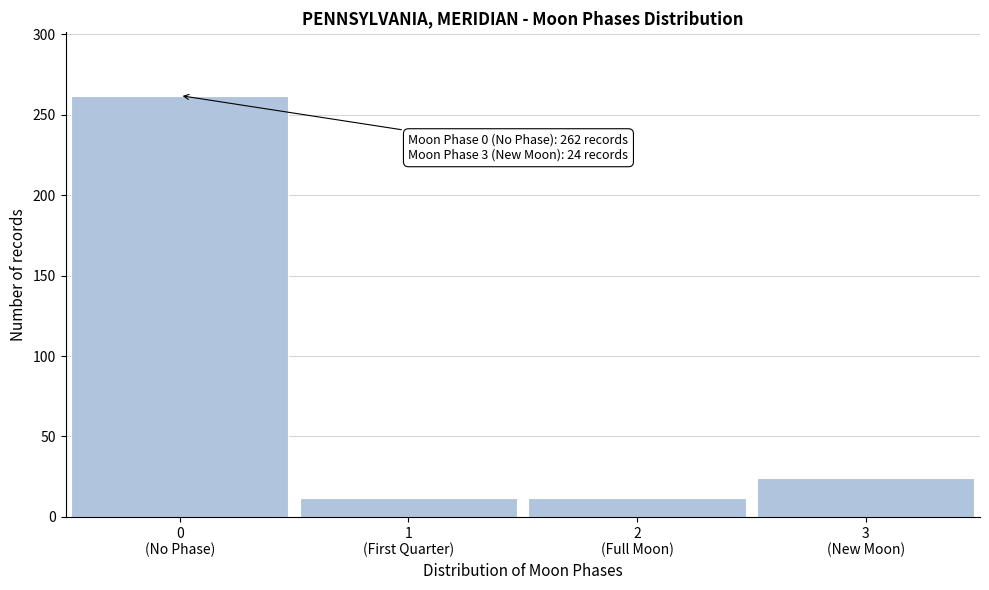

Reading left to right, transcribe all the data shown in this chart.

262	12	12	24